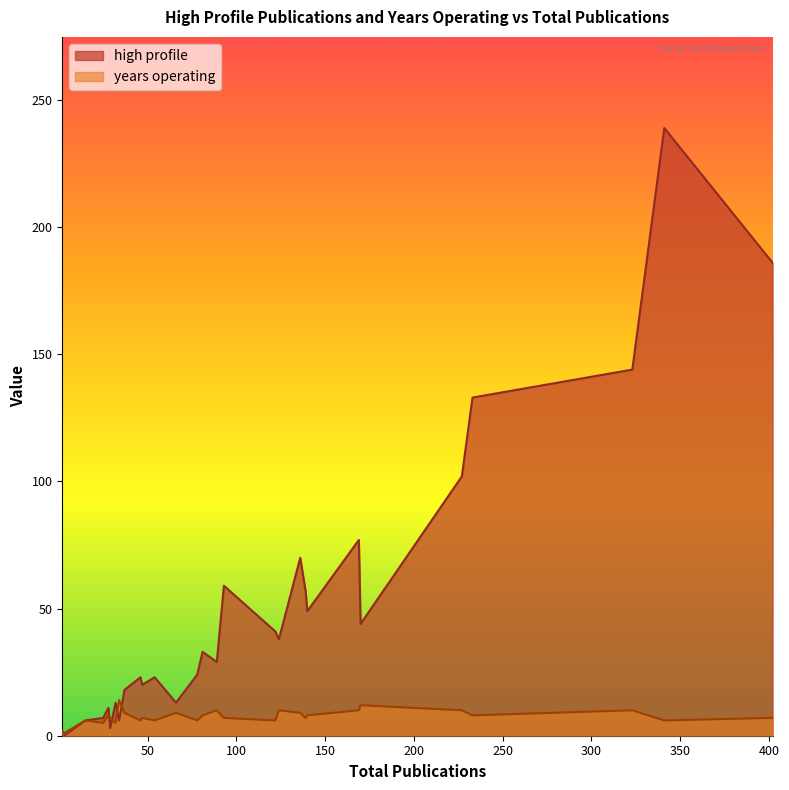

What is the sum of all years operating values?

219